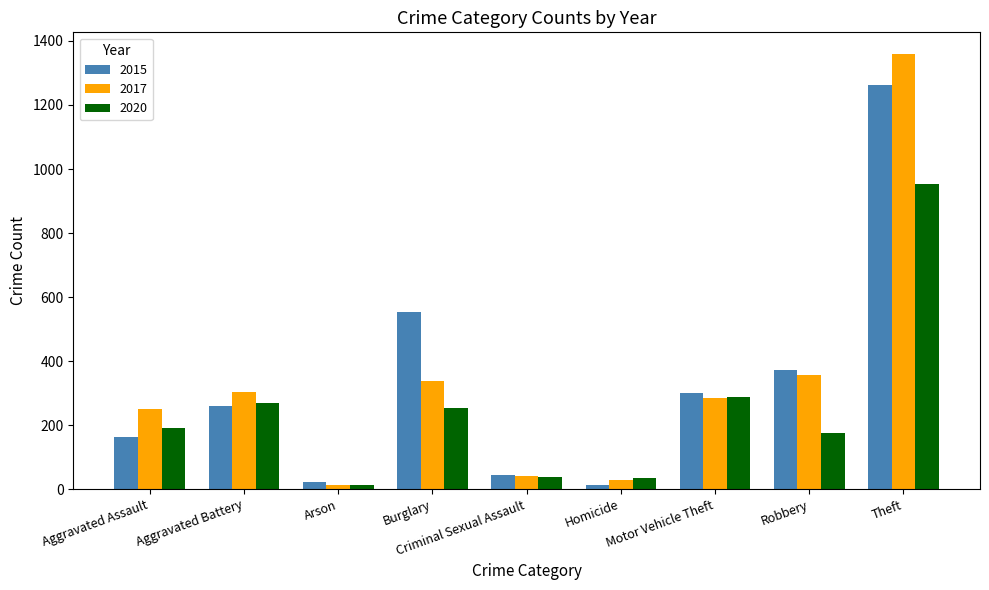

What is the average value of the 2015 series?

332